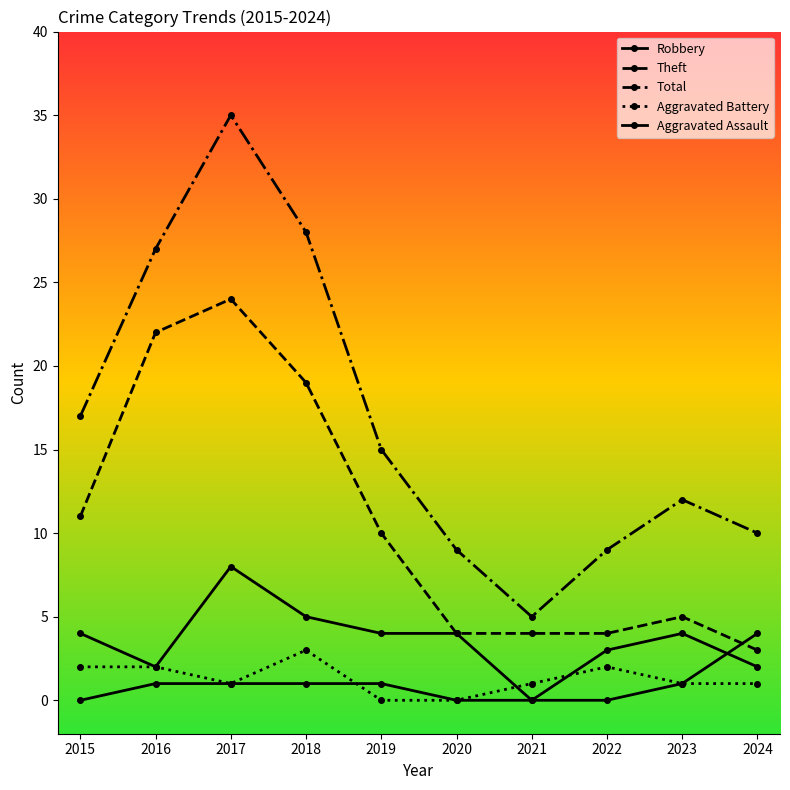

List the labels in order of Aggravated Battery value, largest first.

2018, 2015, 2016, 2022, 2017, 2021, 2023, 2024, 2019, 2020